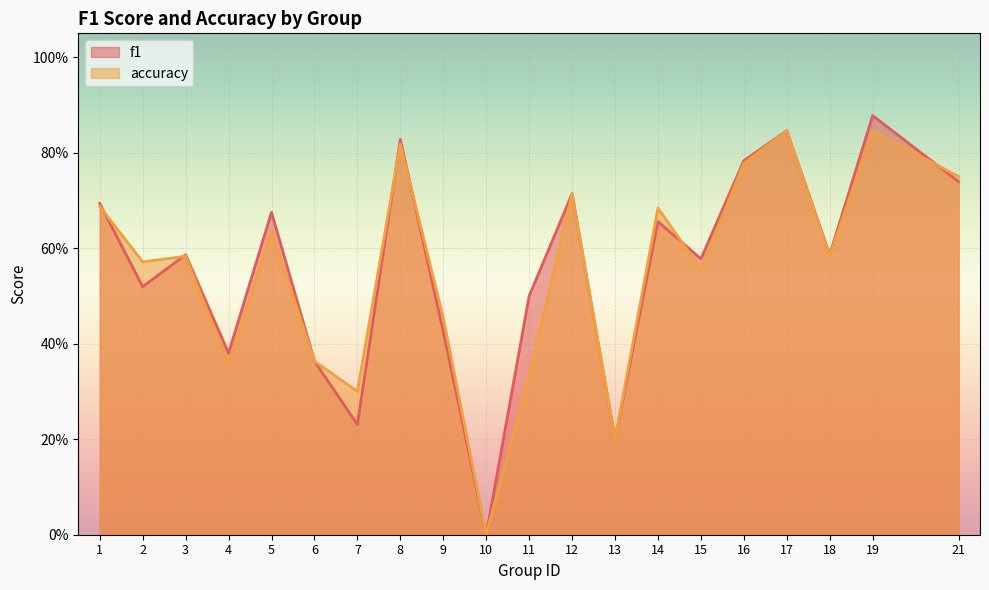

Count the number of data series in this chart.

2